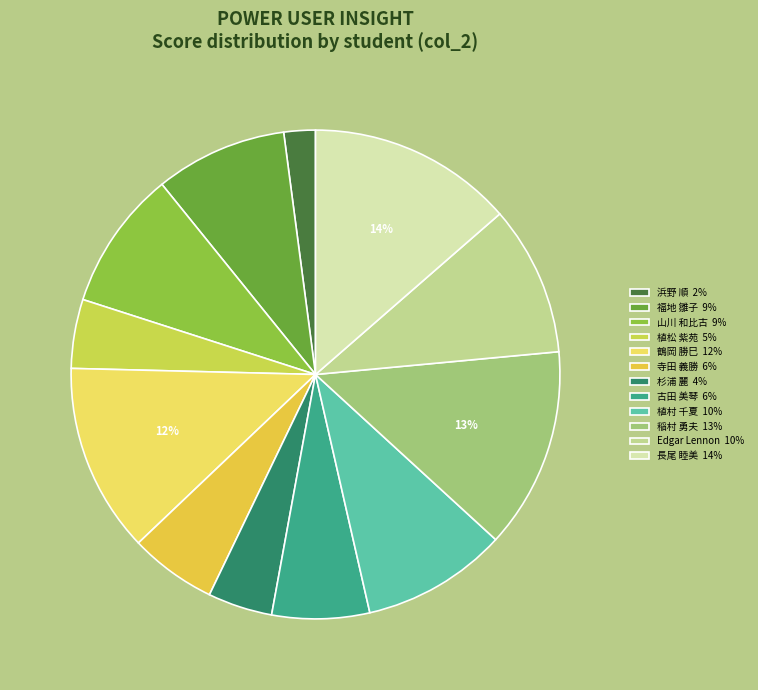

To the nearest percent, what is the average slice percentage?

8%